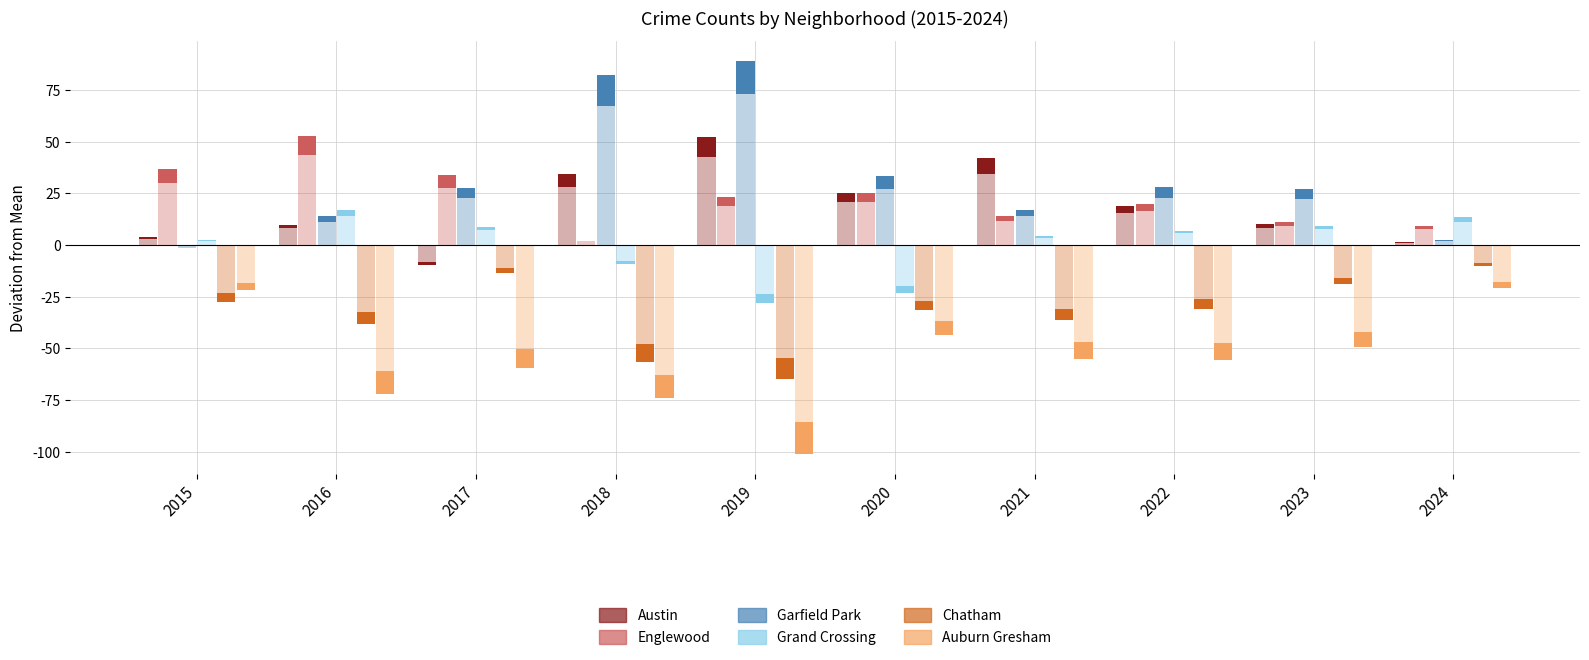

What is the spread (max minus min) of values at 2024?

31